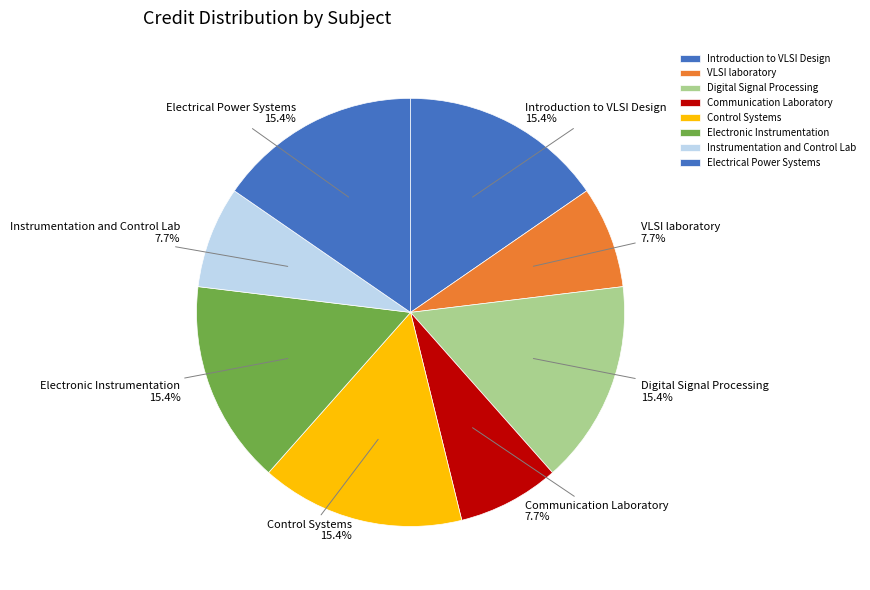

How many slices are in this pie chart?

8